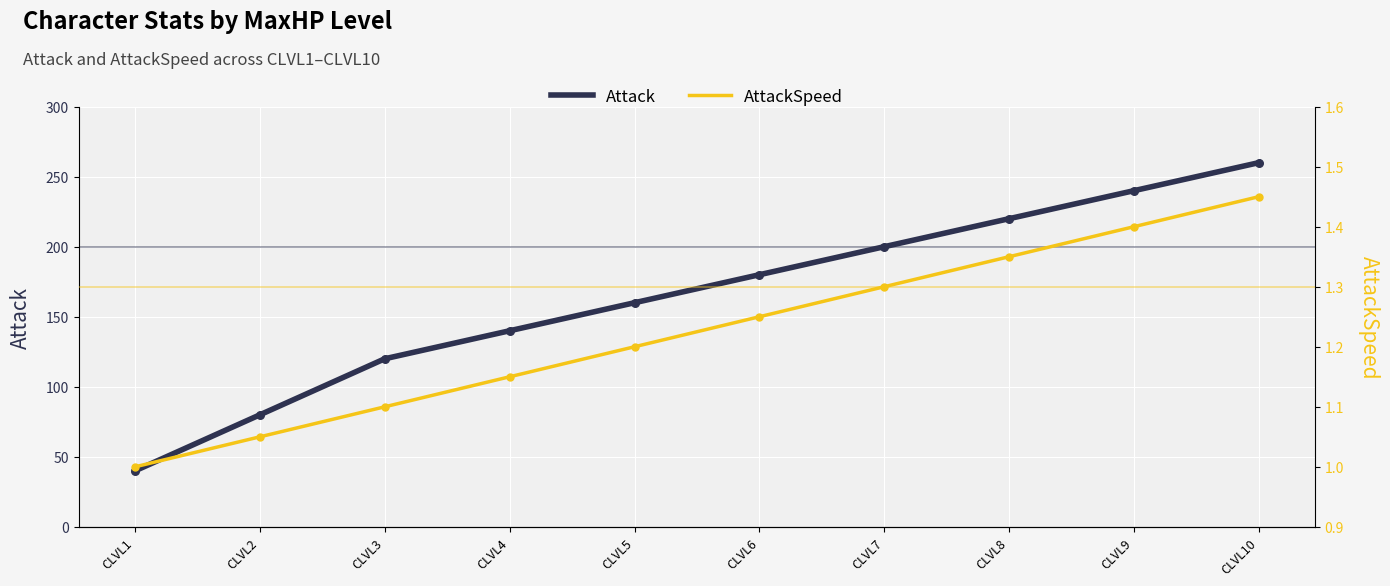

What are all the series names shown in the legend?

Attack, AttackSpeed